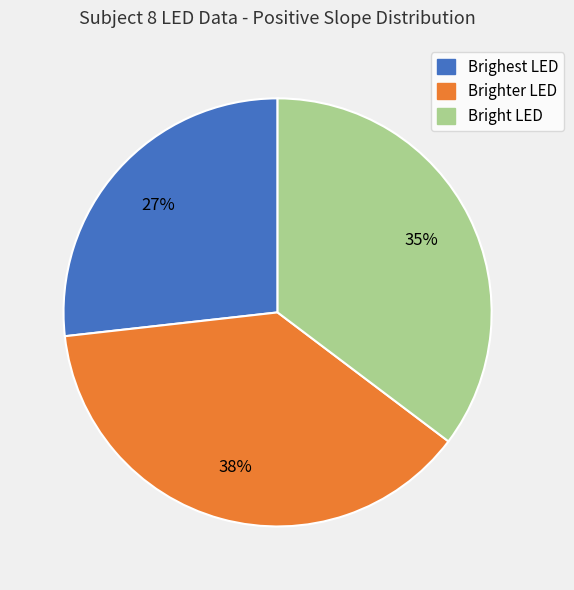

Is there a majority slice in this chart?

No